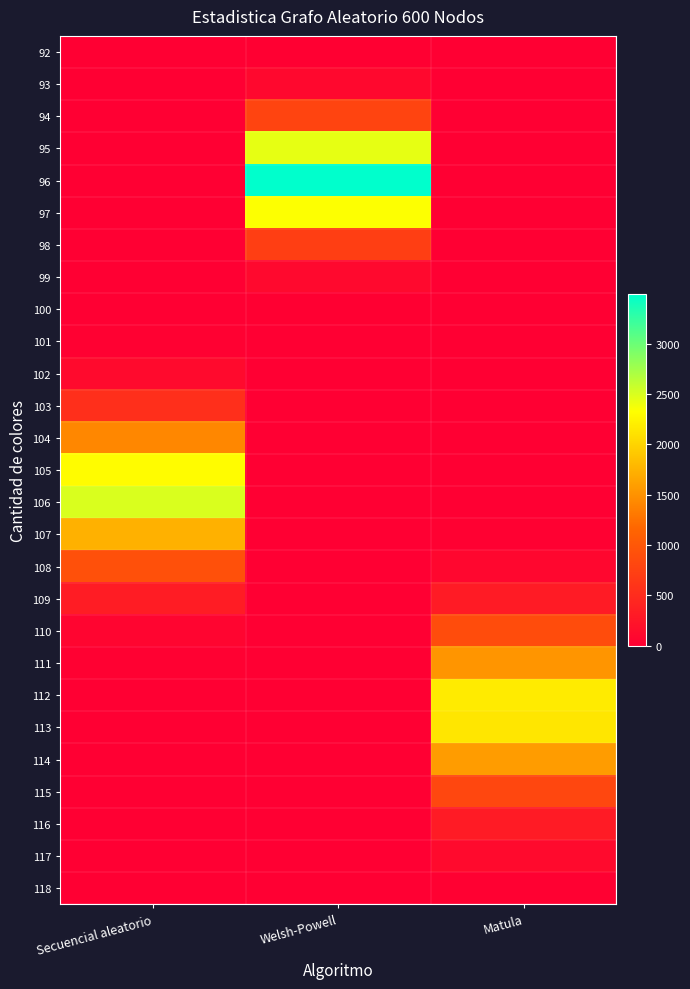

How many categories are shown in the chart?

3